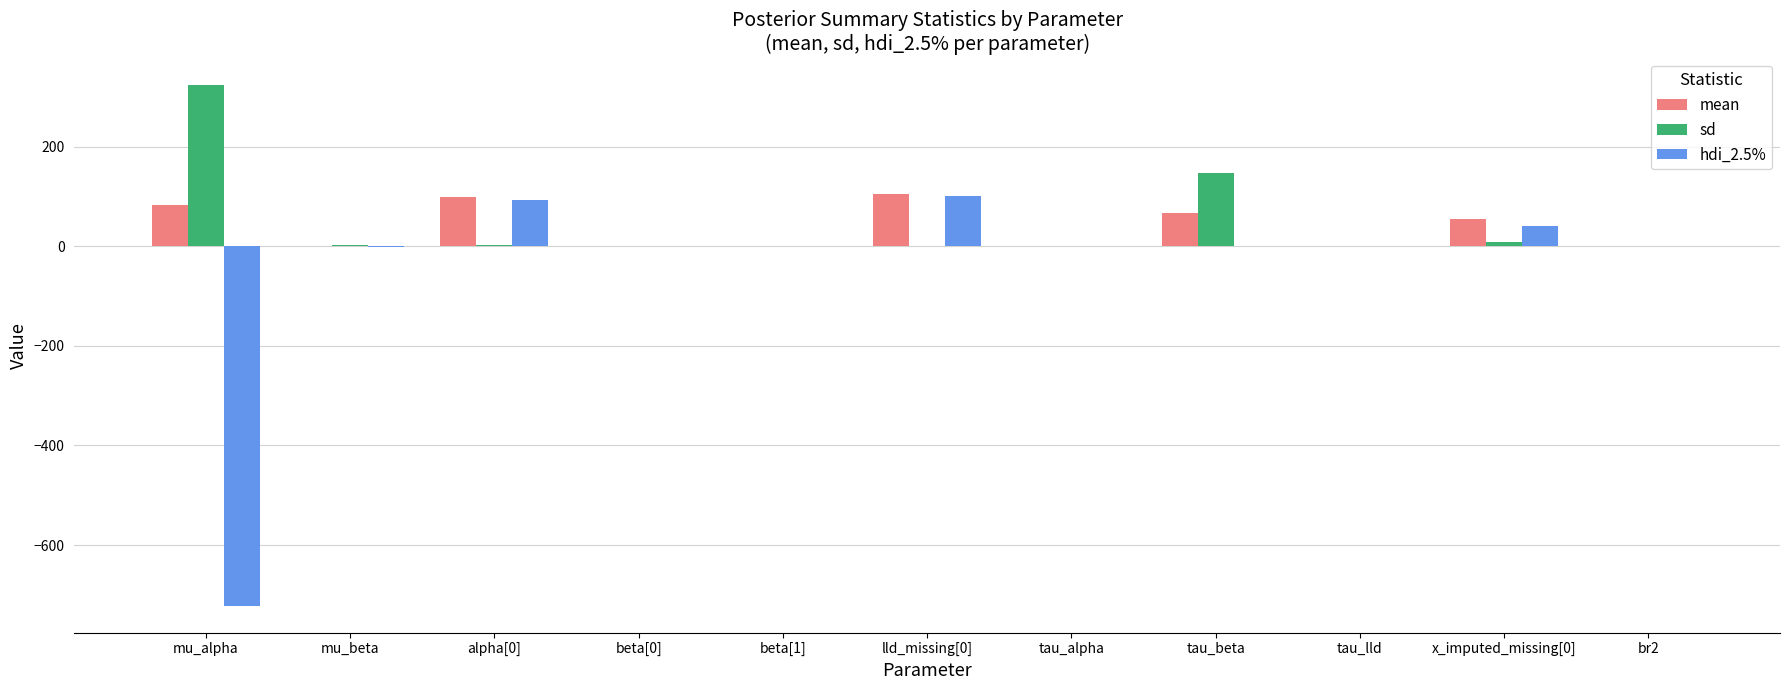

What are all the series names shown in the legend?

mean, sd, hdi_2.5%